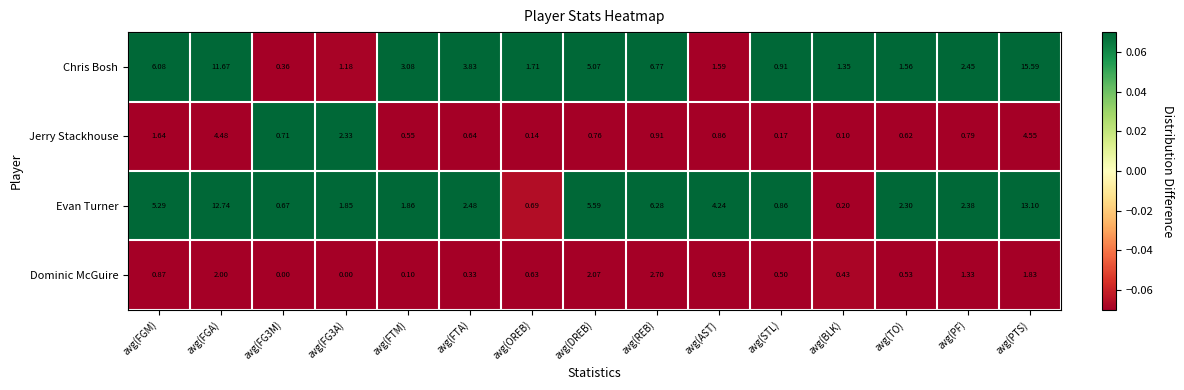

Which label corresponds to the largest value in the chart?

avg(PTS)